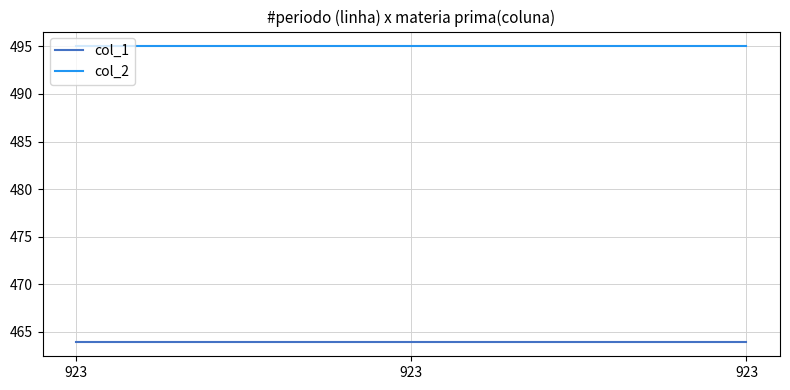

Which series changed the most between 923 and 923?

col_1